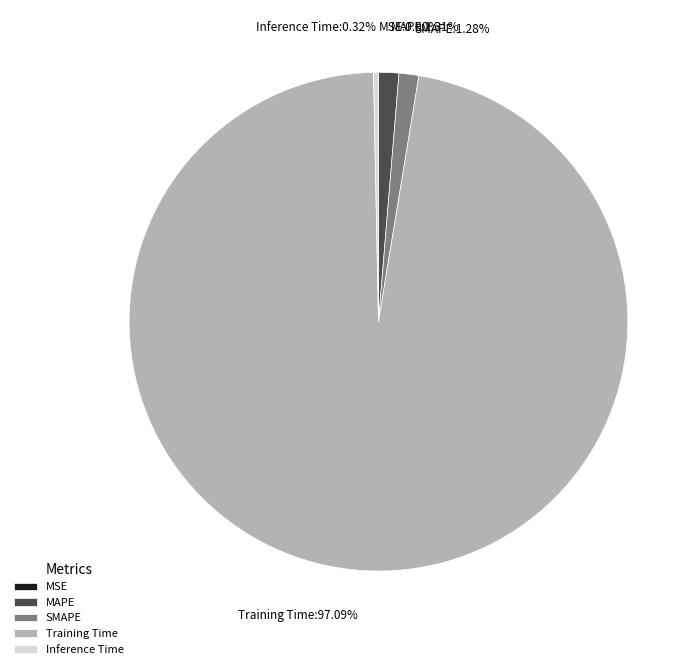

Which category accounts for the majority?

Training Time